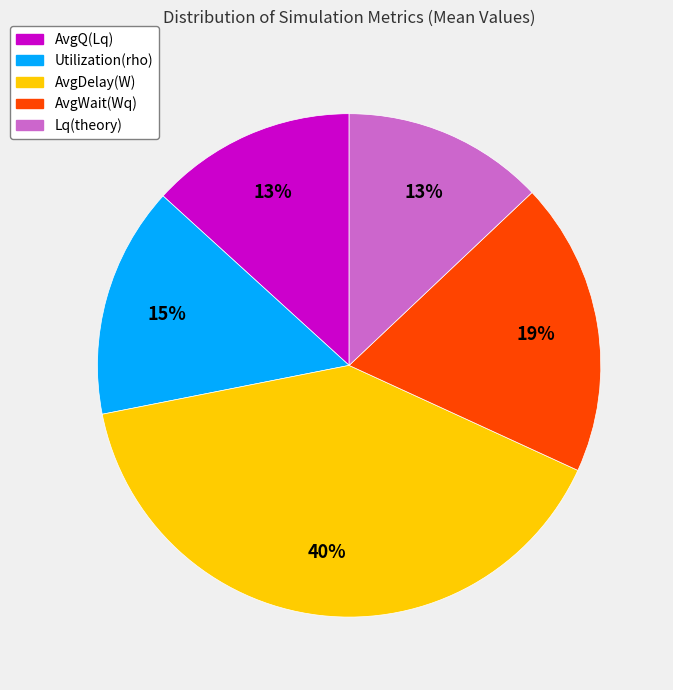

Between Lq(theory) and AvgDelay(W), which is larger?

AvgDelay(W)